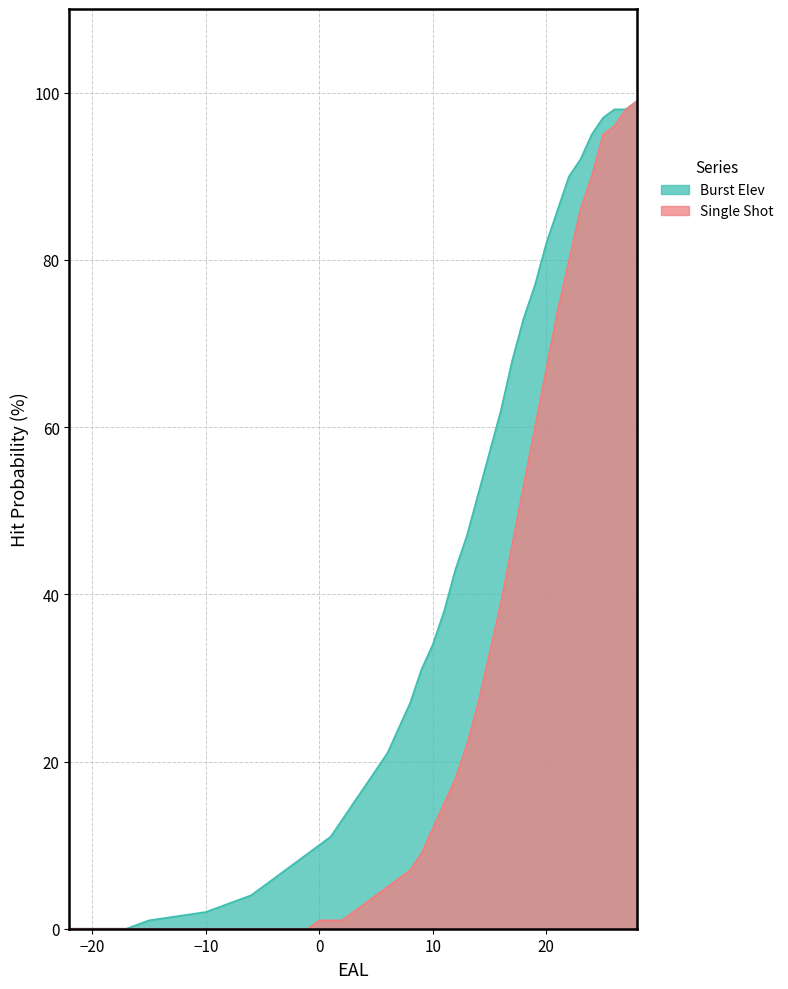

Does the chart have visible grid lines?

Yes